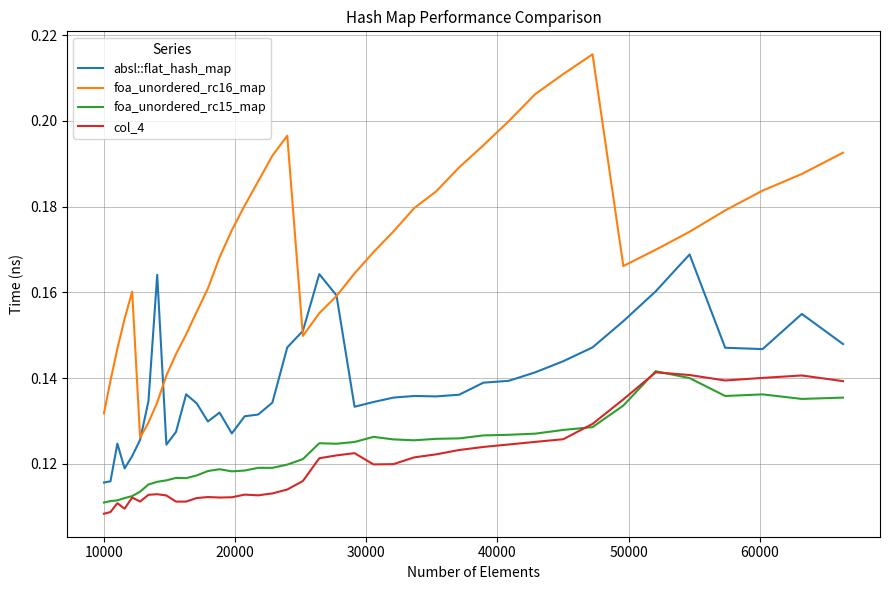

True or false: foa_unordered_rc16_map and col_4 intersect in this chart.

False